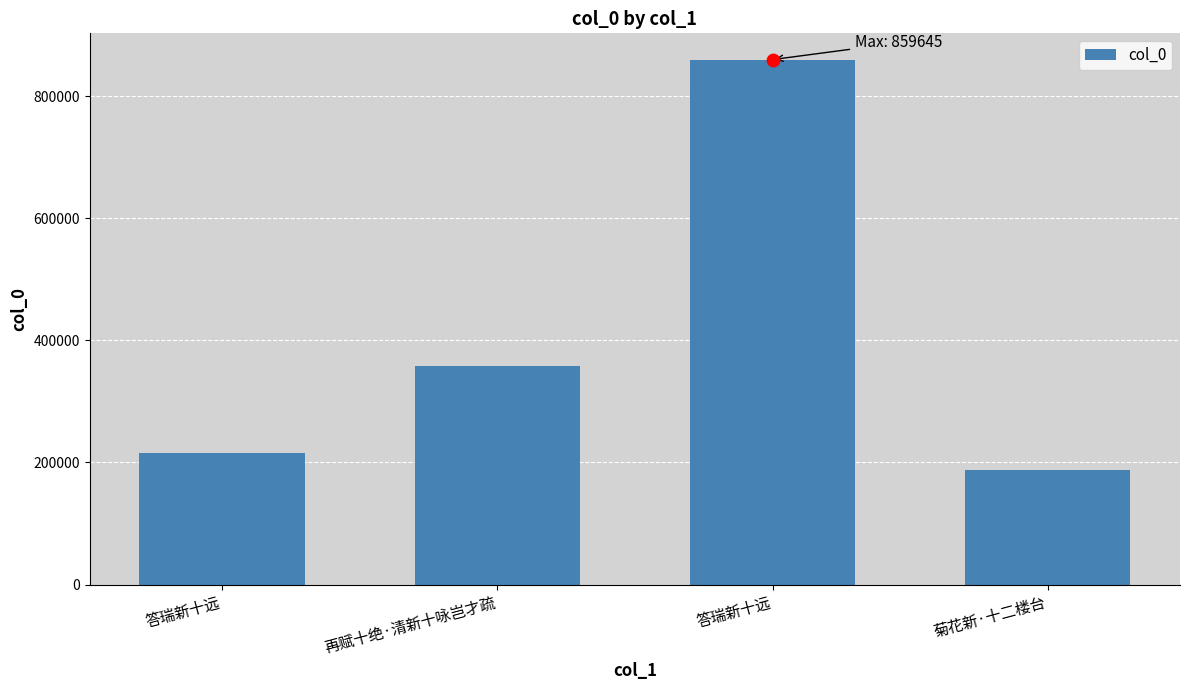

Between 答瑞新十远 and 答瑞新十远, which is larger?

答瑞新十远